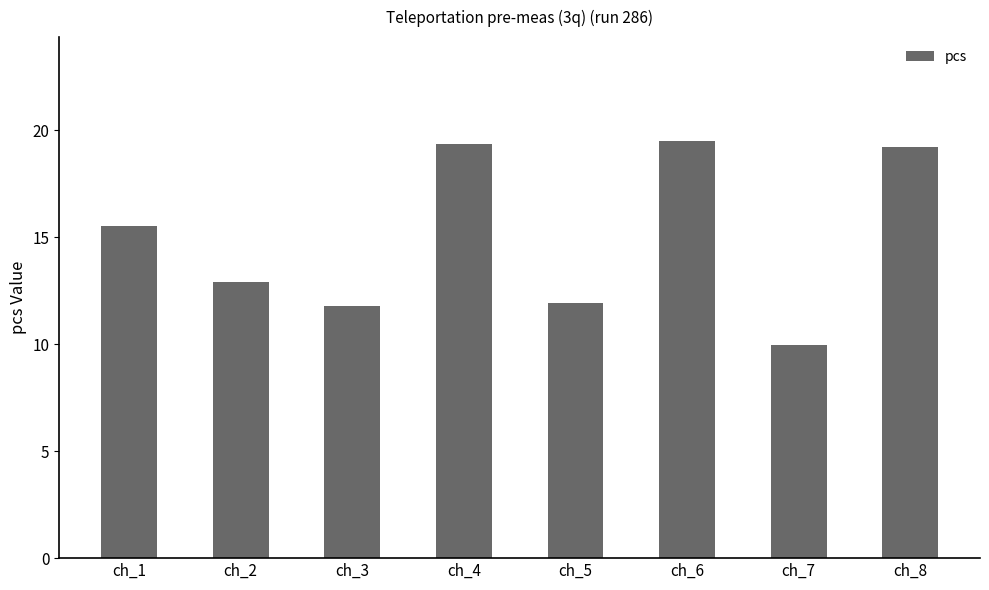

What is the value of the 5th bar from the left?

11.9